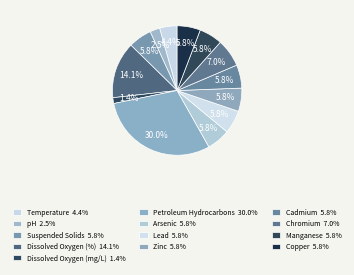

The Arsenic slice represents 1% of the pie. True or false?

False